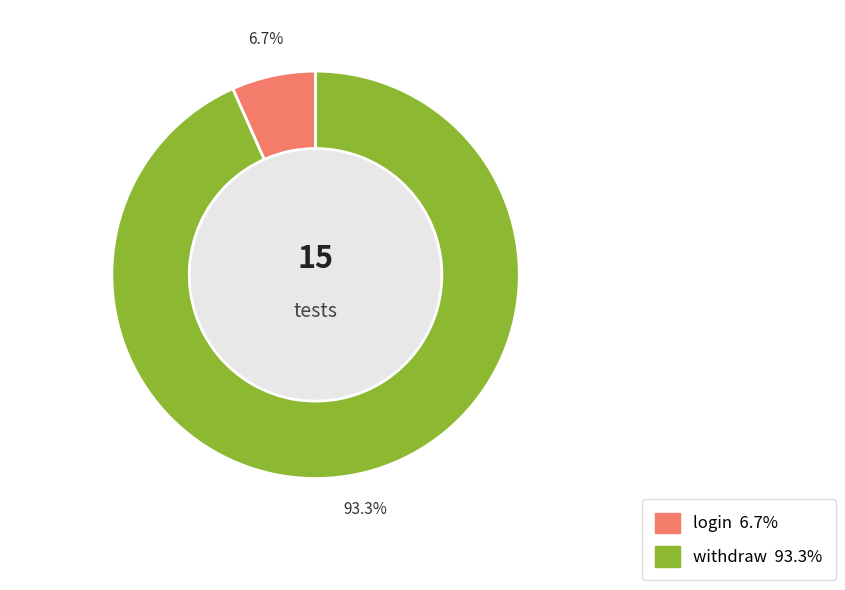

Approximately how many times larger is the value at withdraw compared to login?

14.0